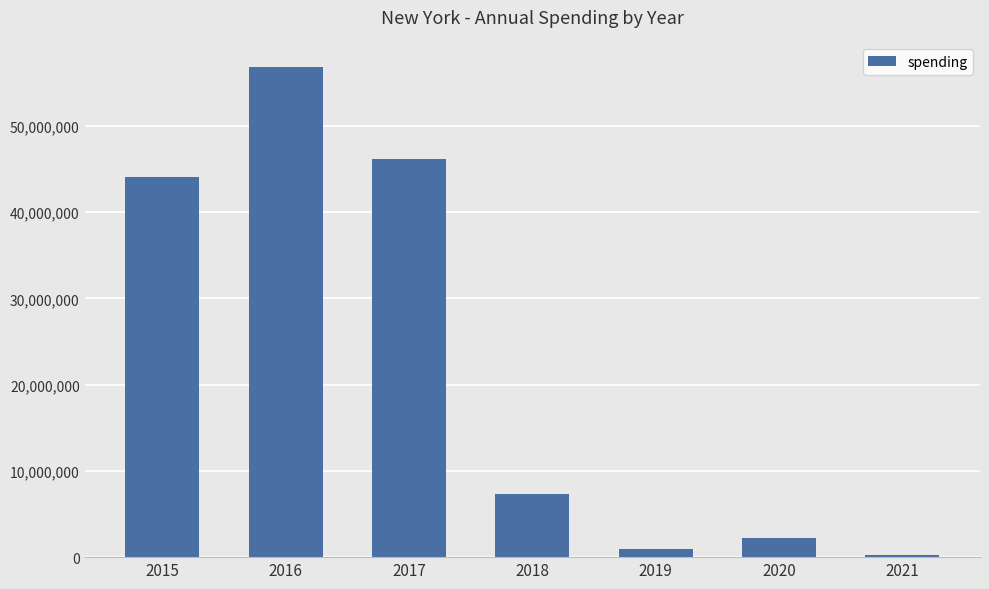

Reading left to right, transcribe all the data shown in this chart.

2015=44020360	2016=56819066	2017=46131983	2018=7353538	2019=973426	2020=2171173	2021=273594